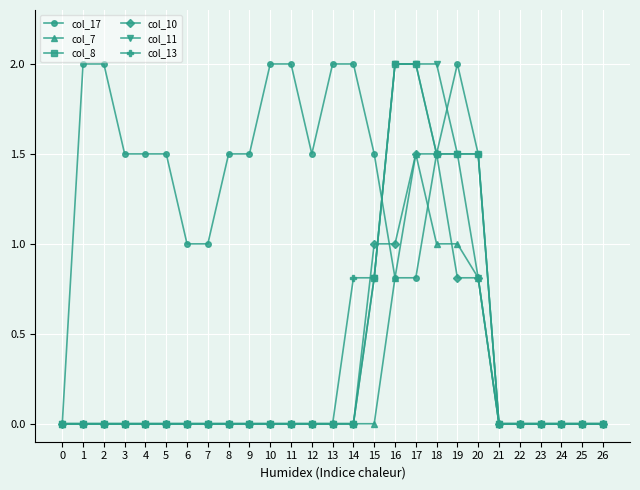

The col_17 series shows 0.5 at 7. True or false?

False